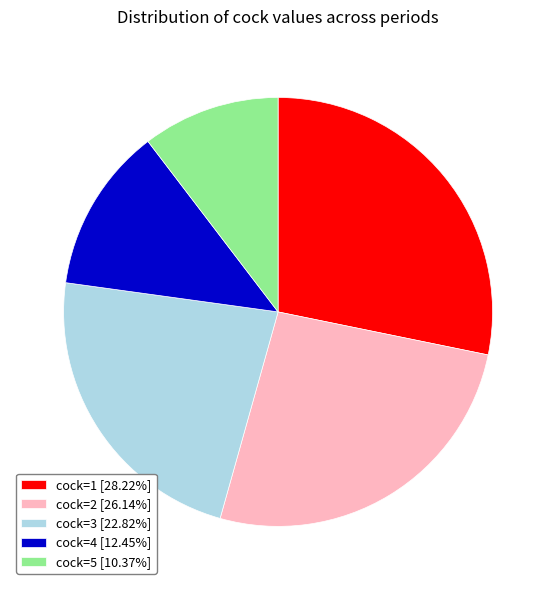

Is the sum of cock=4 [12.45%] and cock=2 [26.14%] greater than half?

No